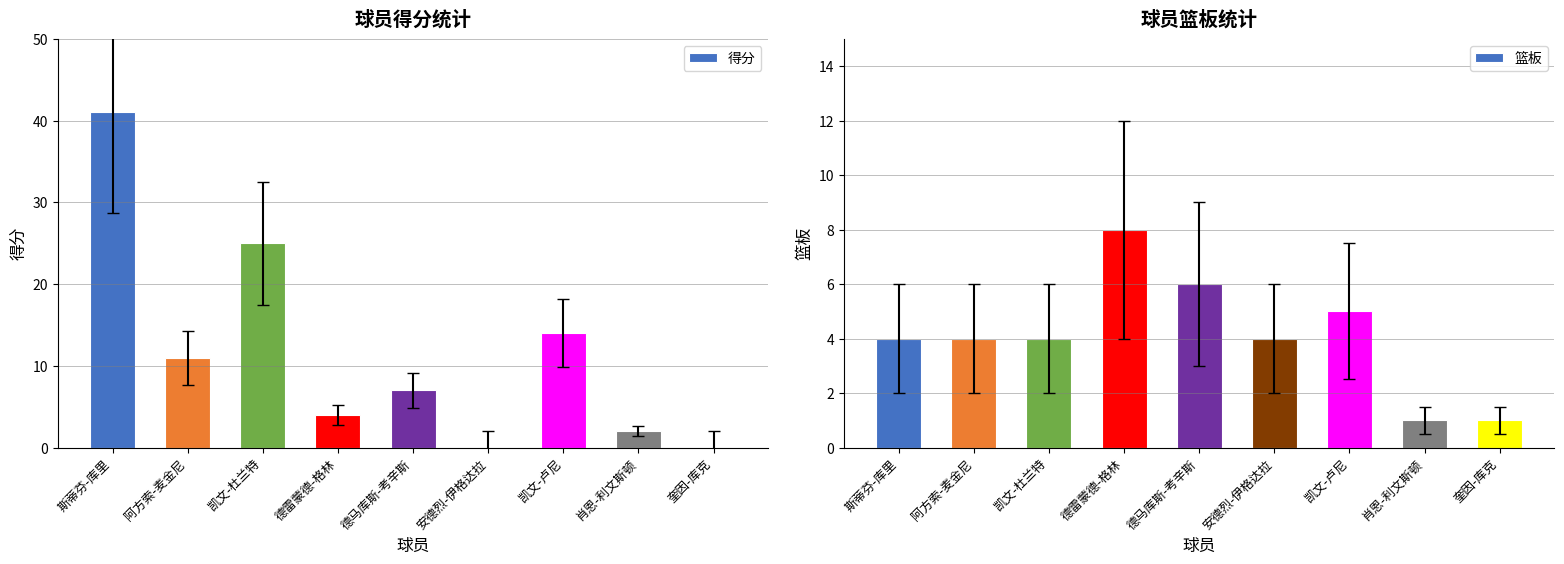

Which series has the largest range (max minus min)?

得分